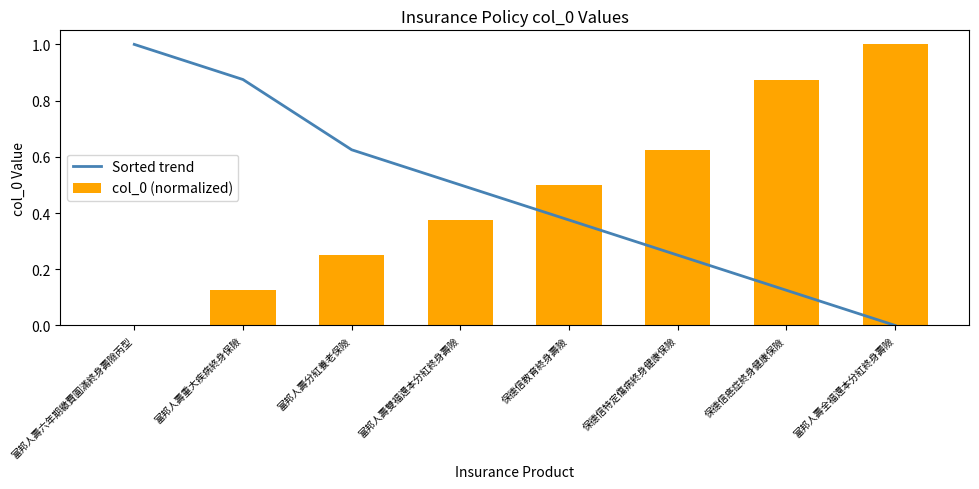

Which series has the largest range (max minus min)?

Sorted trend